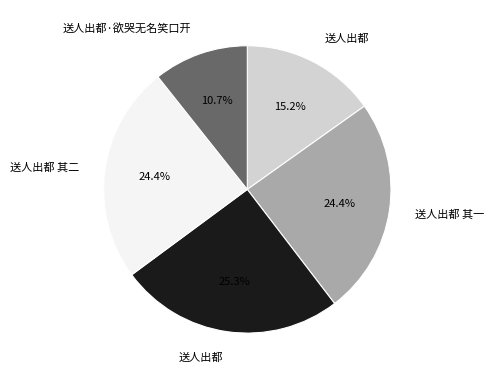

Does any single category account for the majority?

No